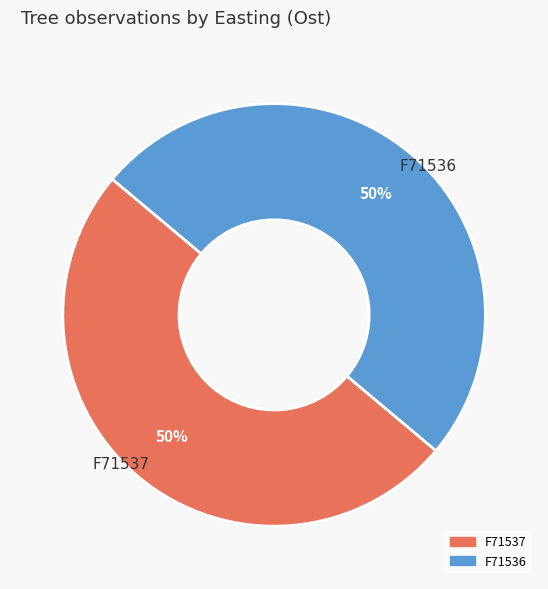

How many slices are in this pie chart?

2